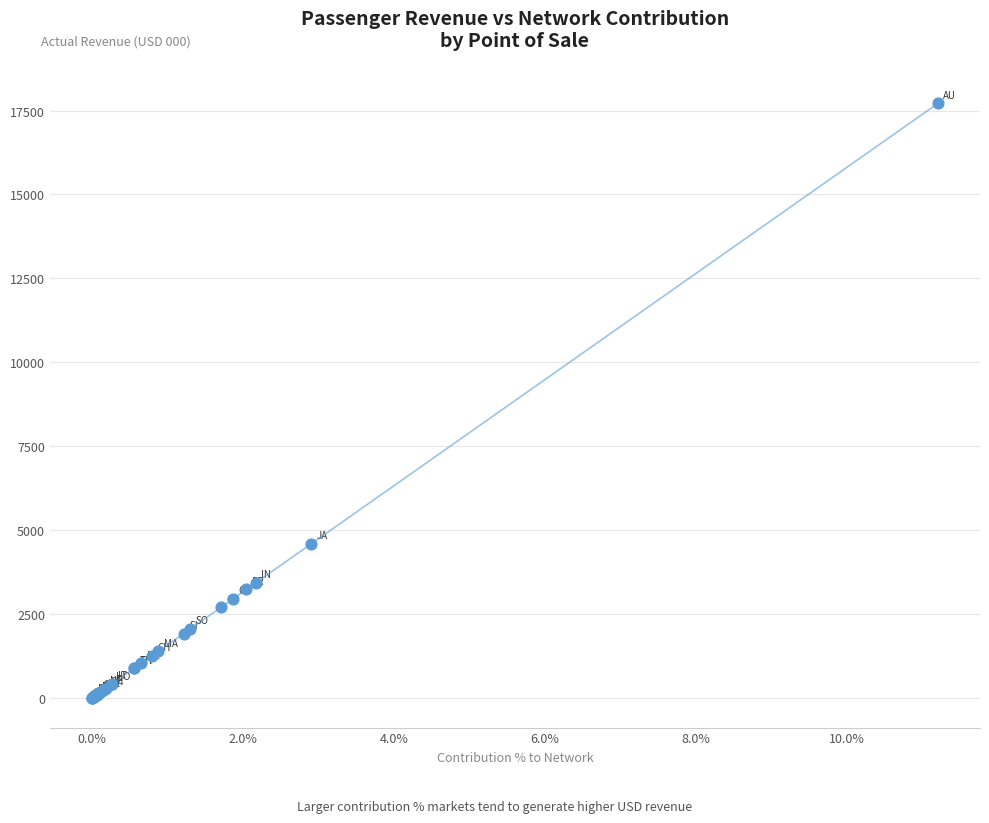

What Y value in the scatter plot is closest to 8856?

4590.5